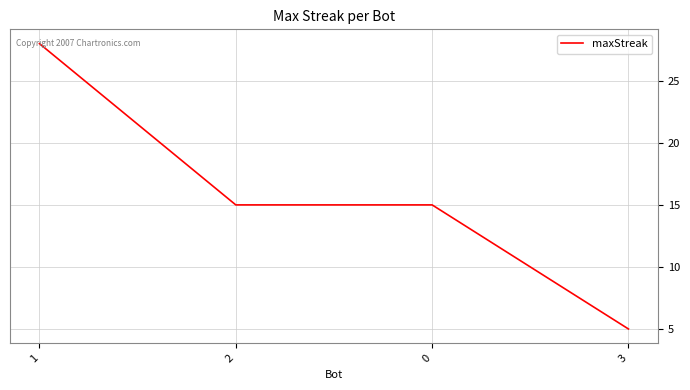

How many series are shown in this chart?

1